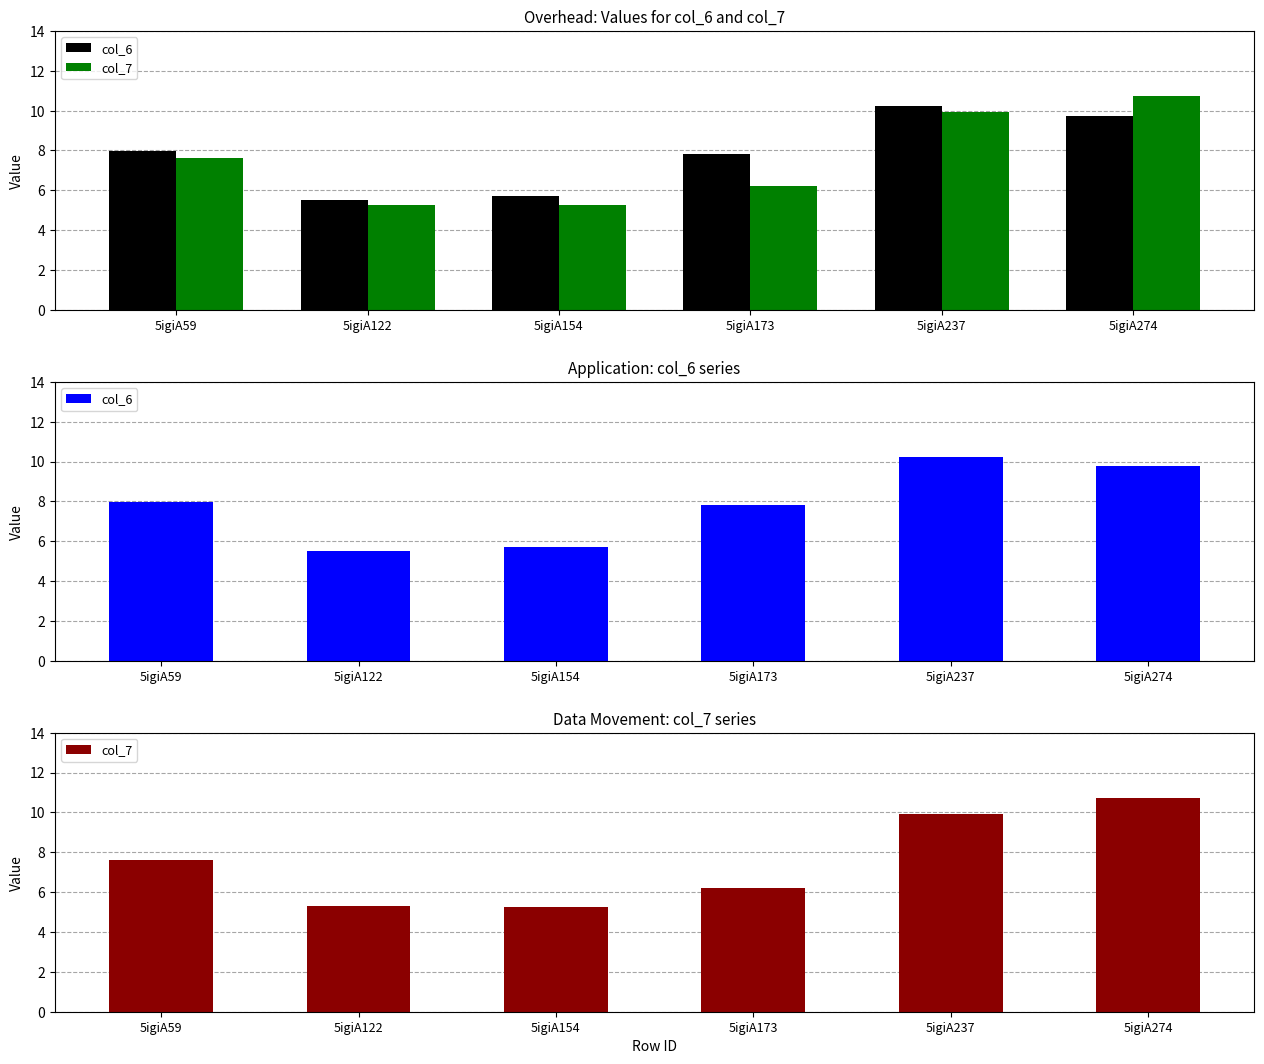

Reading left to right, list all the values displayed in this chart.

col_6: 8.0	5.5	5.7	7.8	10.2	9.8
col_7: 7.6	5.3	5.3	6.2	9.9	10.7